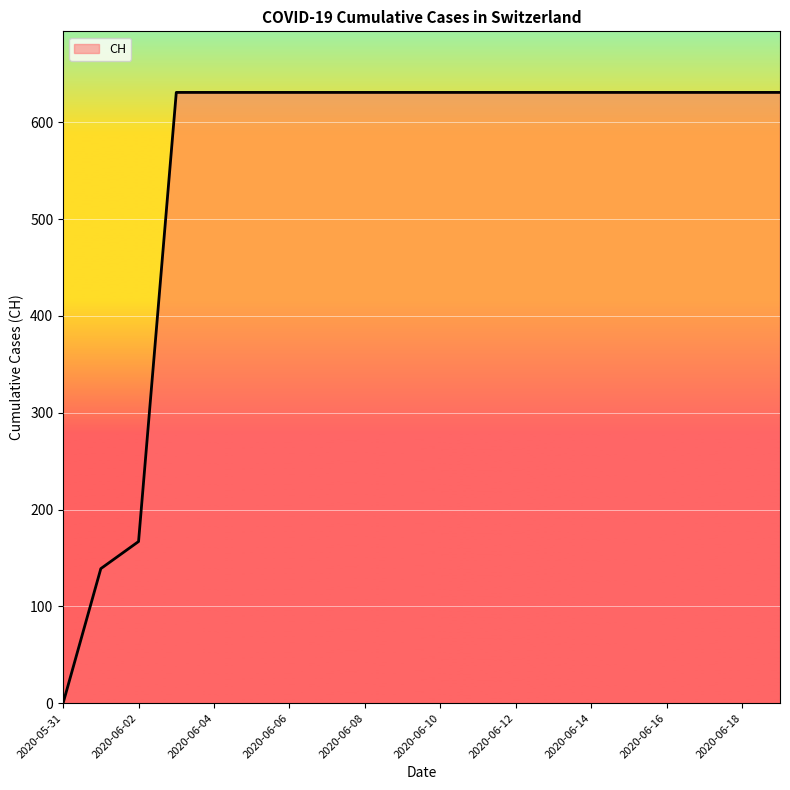

What is the greatest value displayed?

631